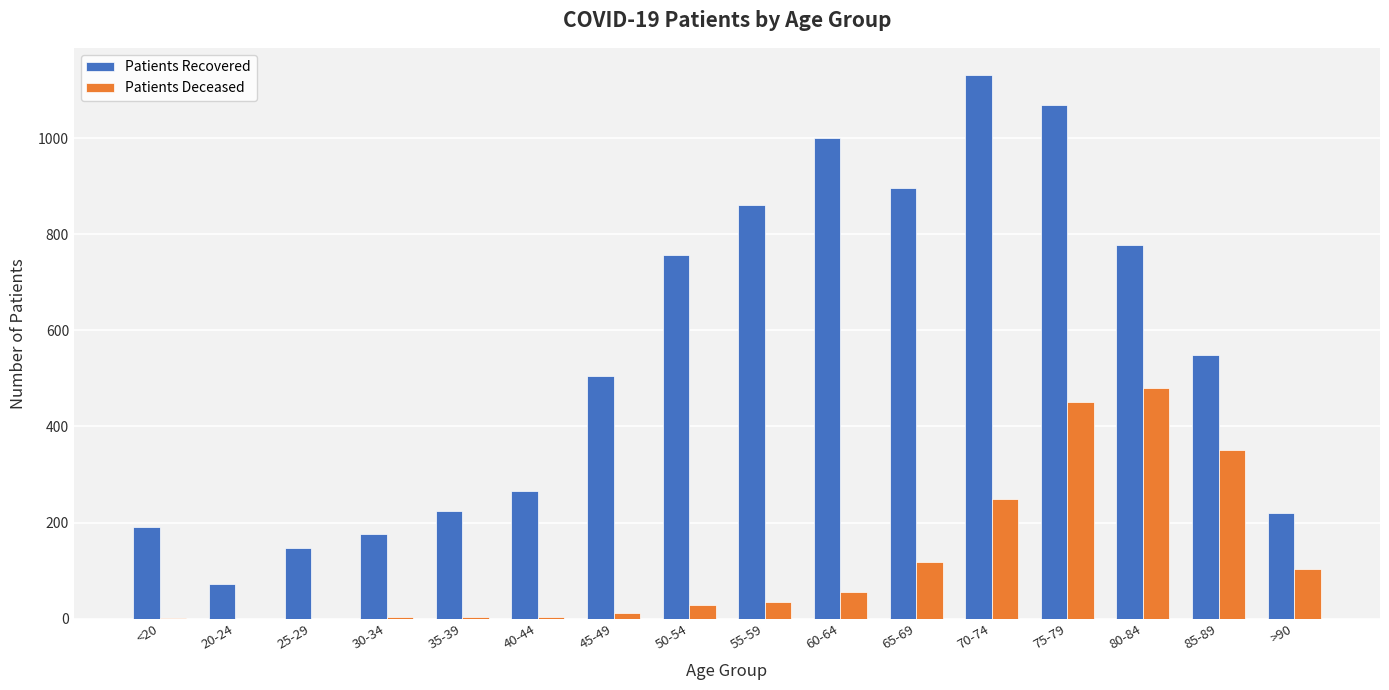

At which category is the sum across all series the highest?

75-79